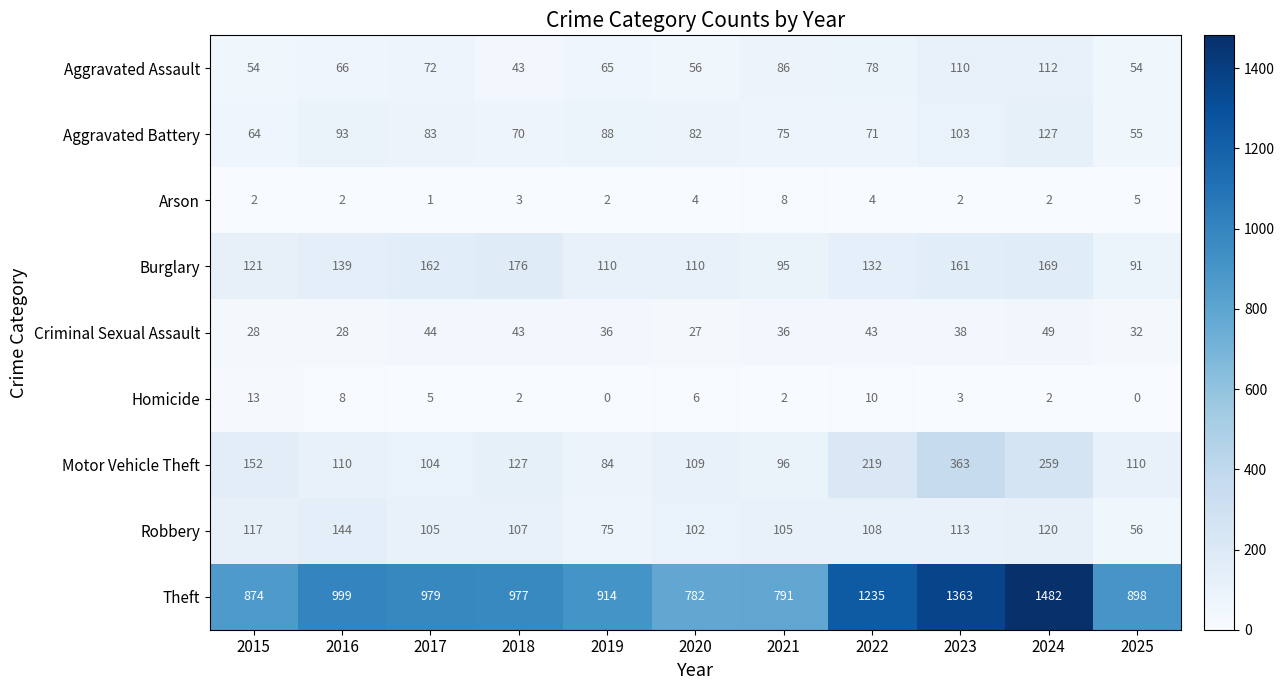

The value of Theft at 2015 is 874. True or false?

True